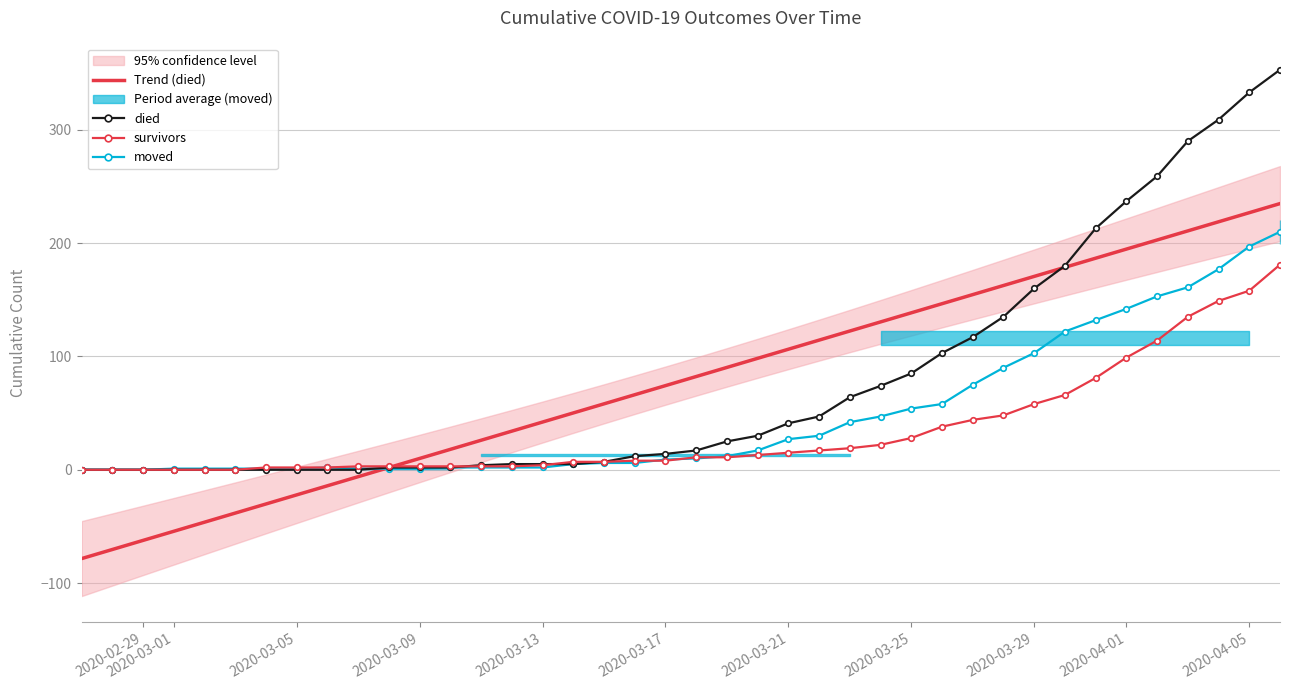

Is it true that Trend (died) equals 19.0 at 2020-03-13?

False